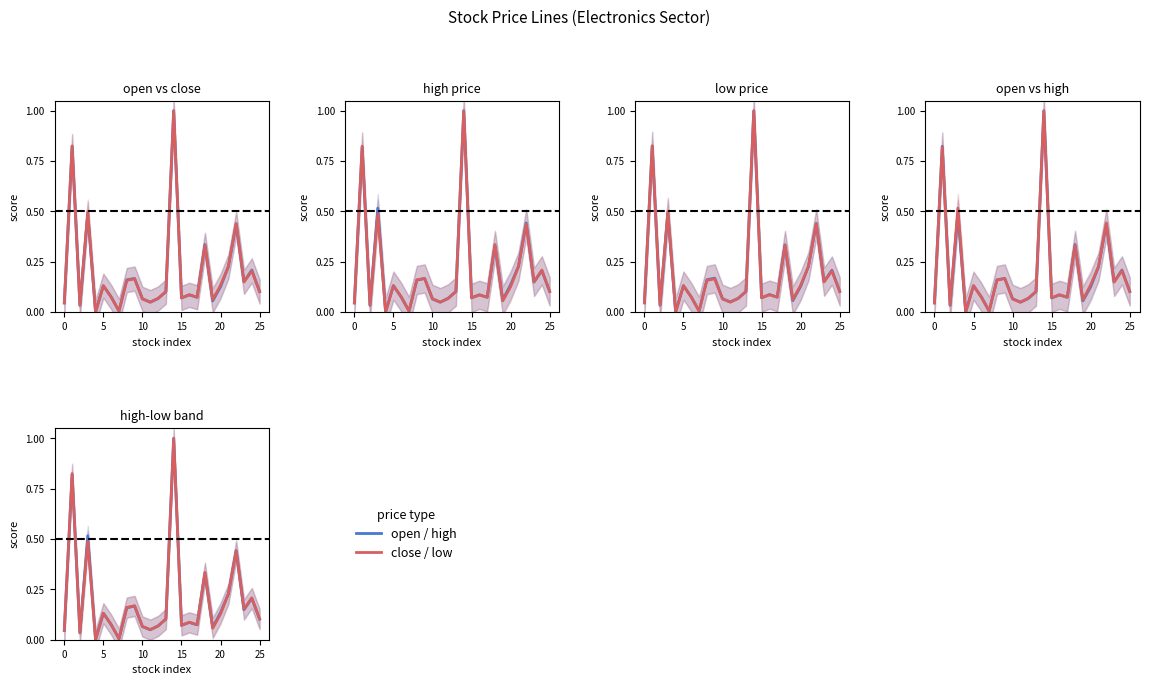

Which has a higher value, 12 or 9?

9